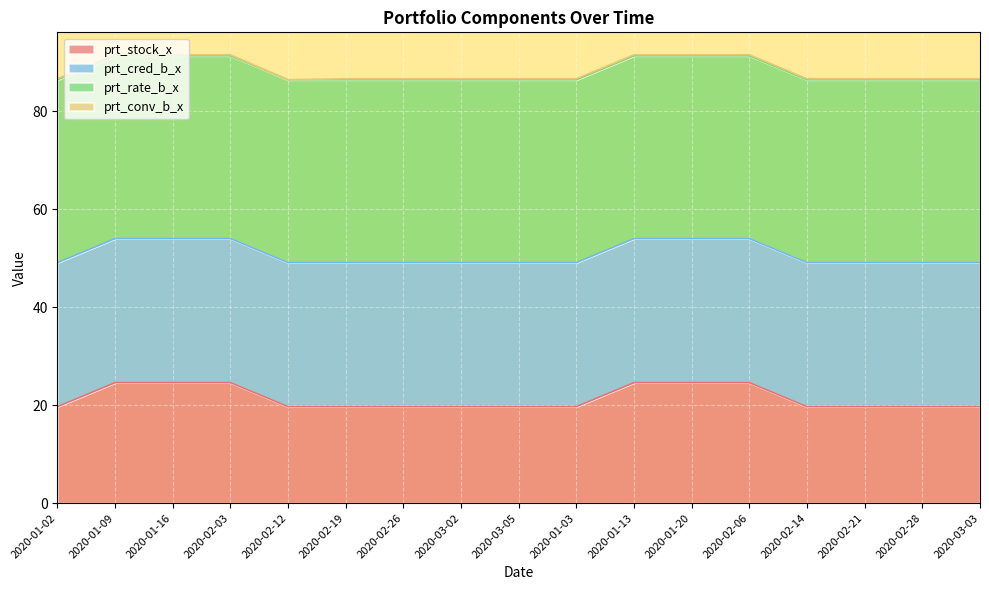

What position from the right is 2020-02-21?

3